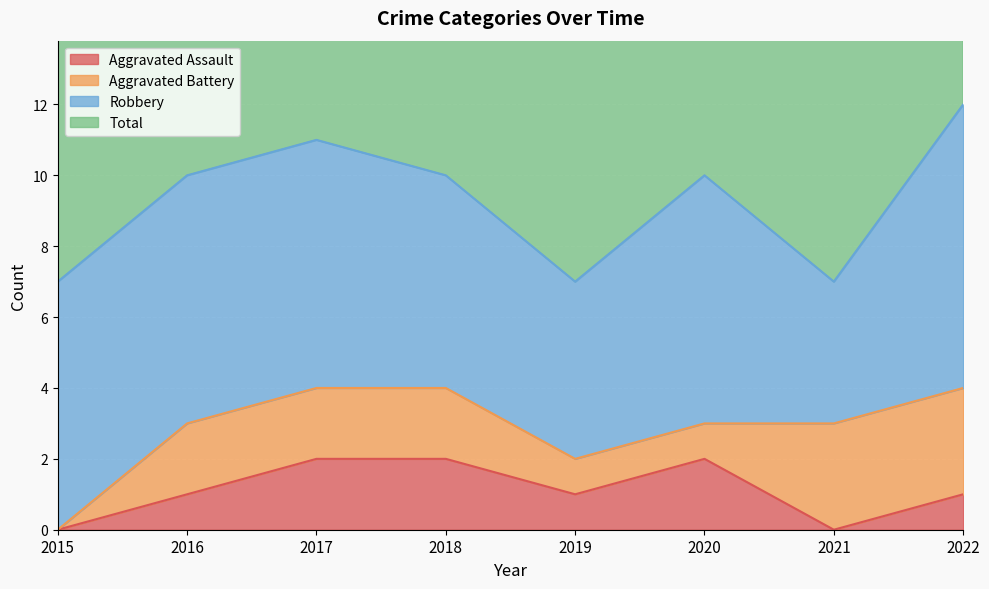

At which category does the chart reach its minimum across all series?

2015